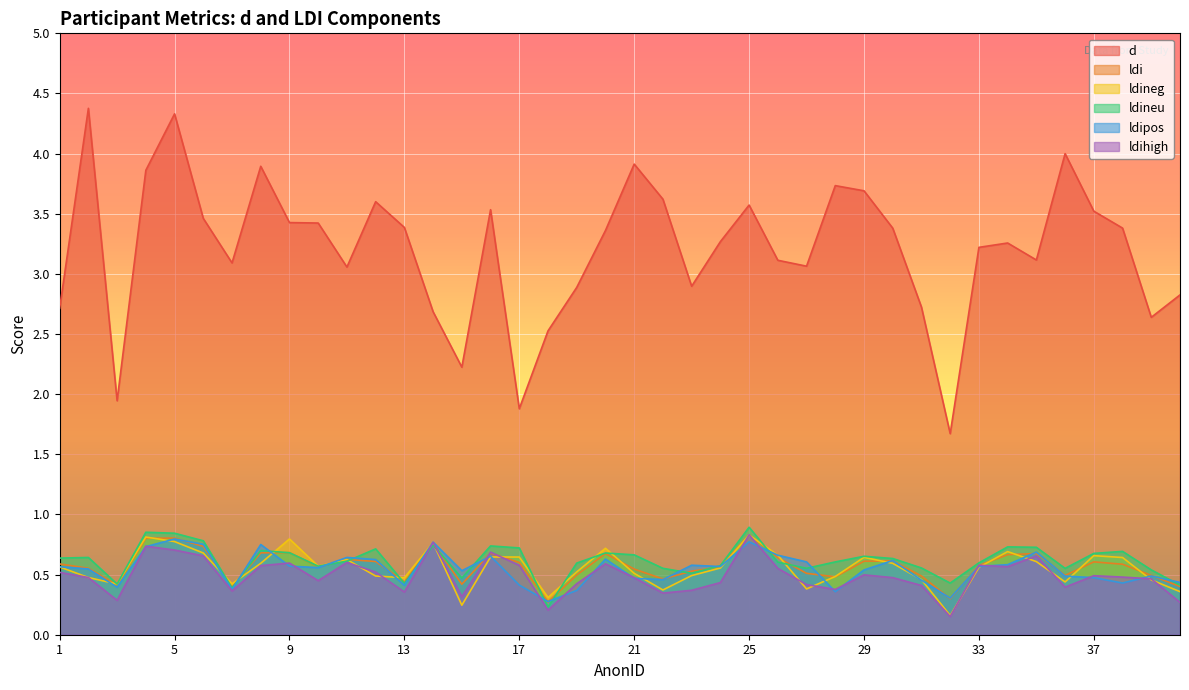

What are all the series names shown in the legend?

d, ldi, ldineg, ldineu, ldipos, ldihigh